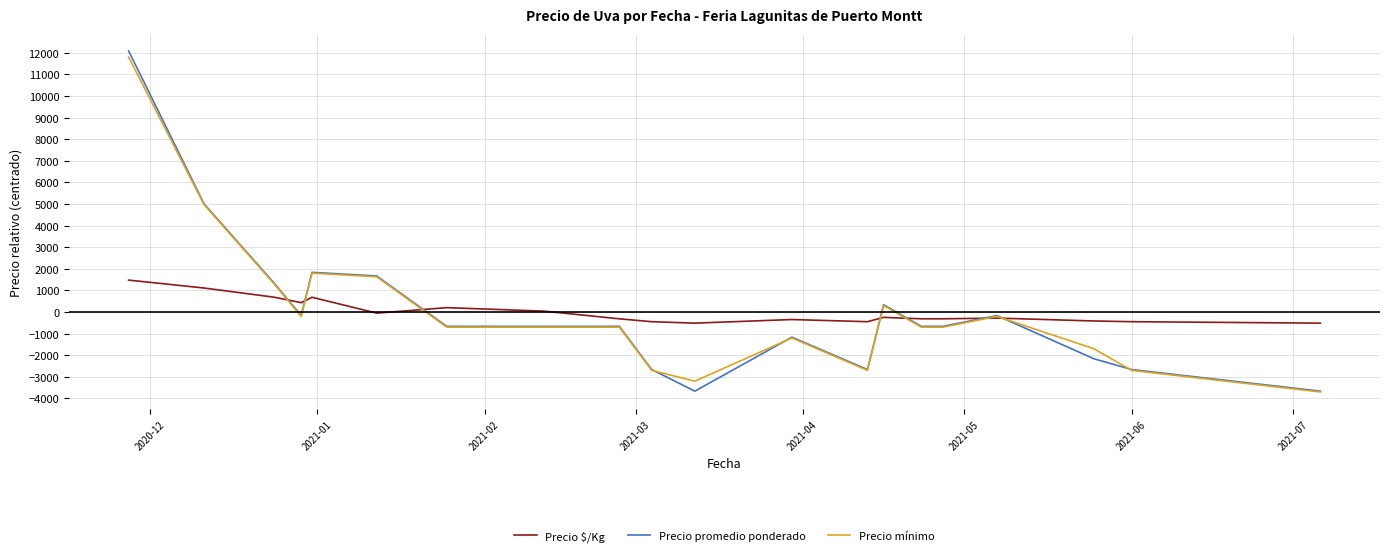

What is the difference between the maximum and minimum values in the Precio promedio ponderado series?

15750.0